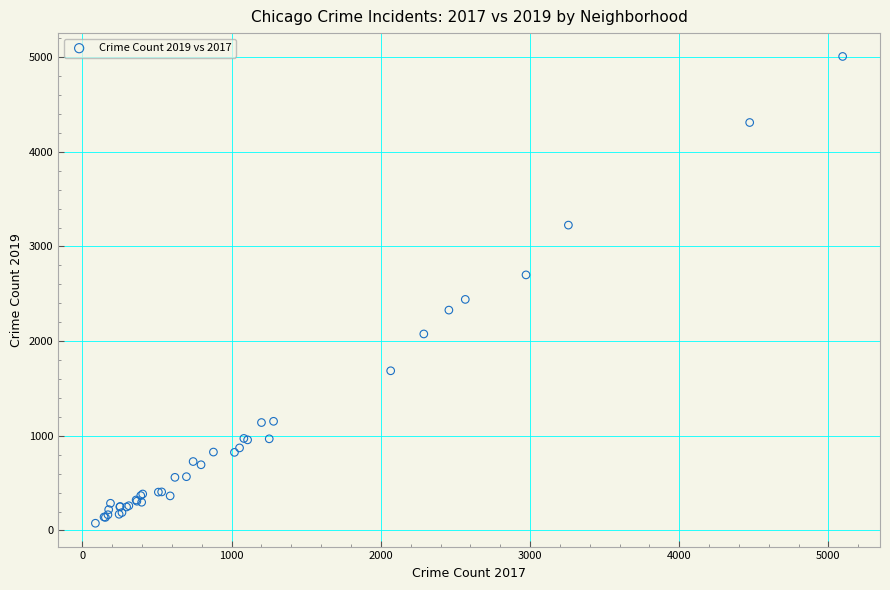

What Y value in the scatter plot is closest to 2542?

2441